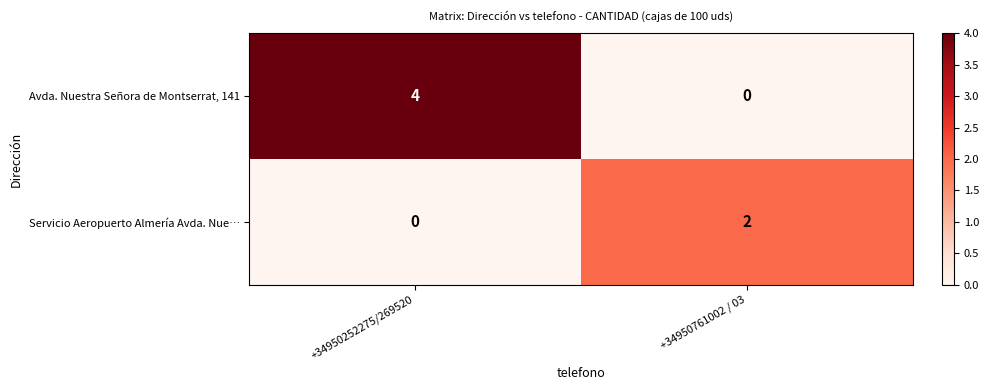

Which series has the widest spread of values?

Avda. Nuestra Señora de Montserrat, 141